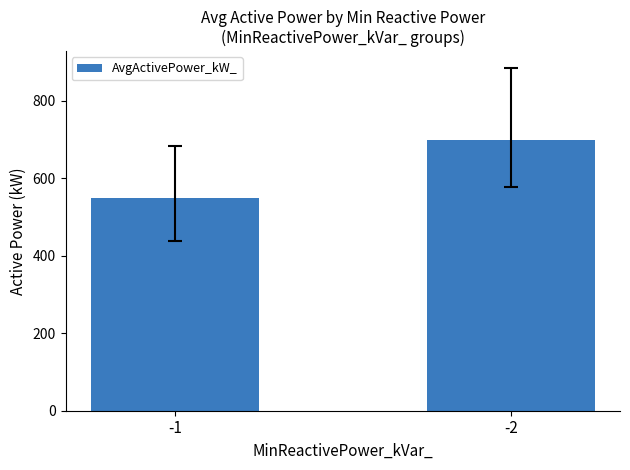

What is the sum of all values?

1247.8